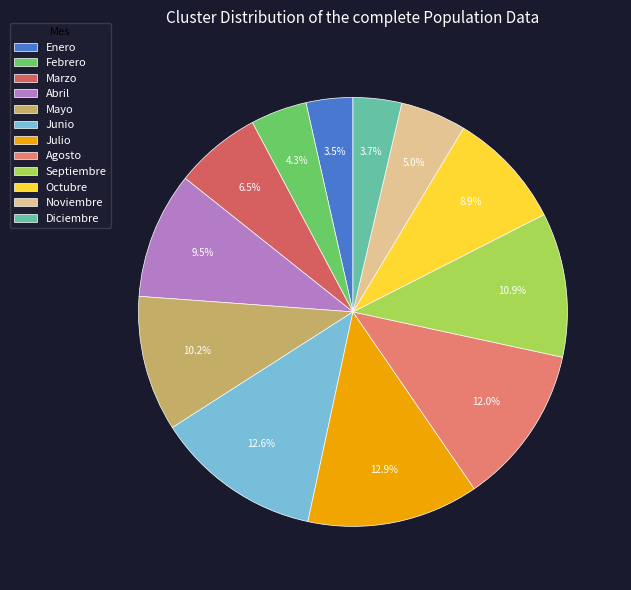

What is the total percentage of Noviembre and Agosto?

17.0%